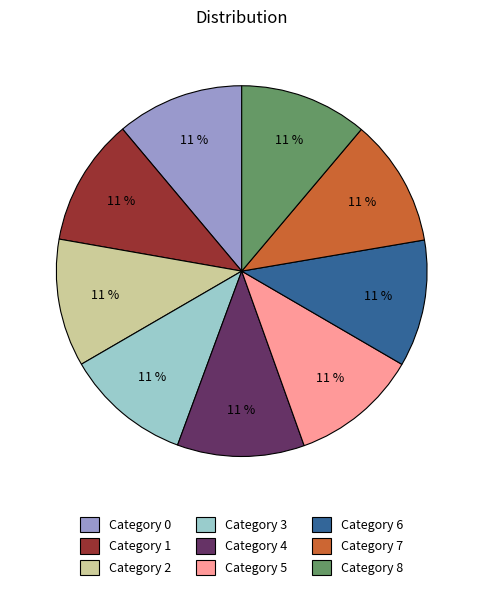

How many segments does this pie chart have?

9